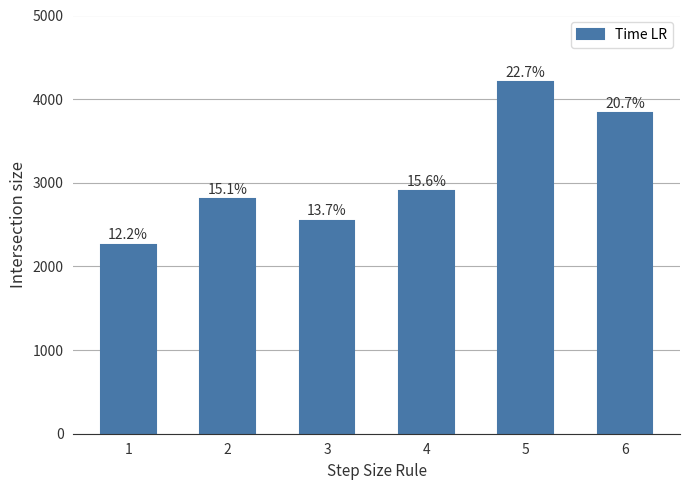

What is the smallest value displayed?

2257